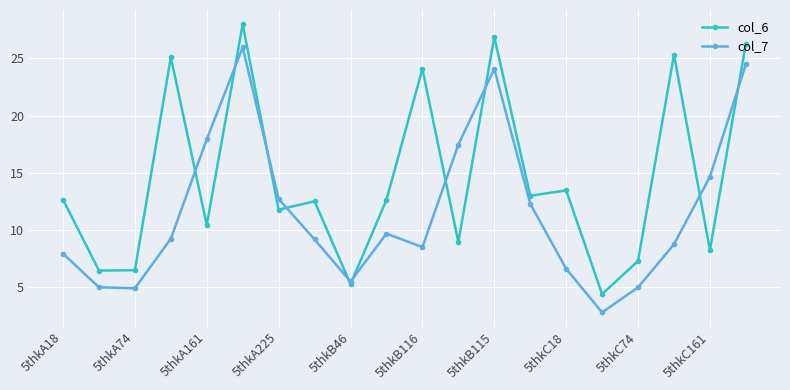

How many distinct data groups are displayed?

2